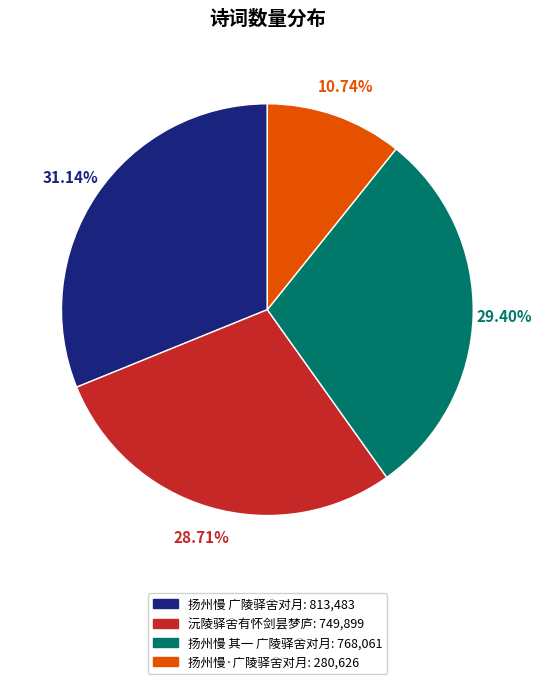

Which category has the biggest portion of the pie?

扬州慢 广陵驿舍对月